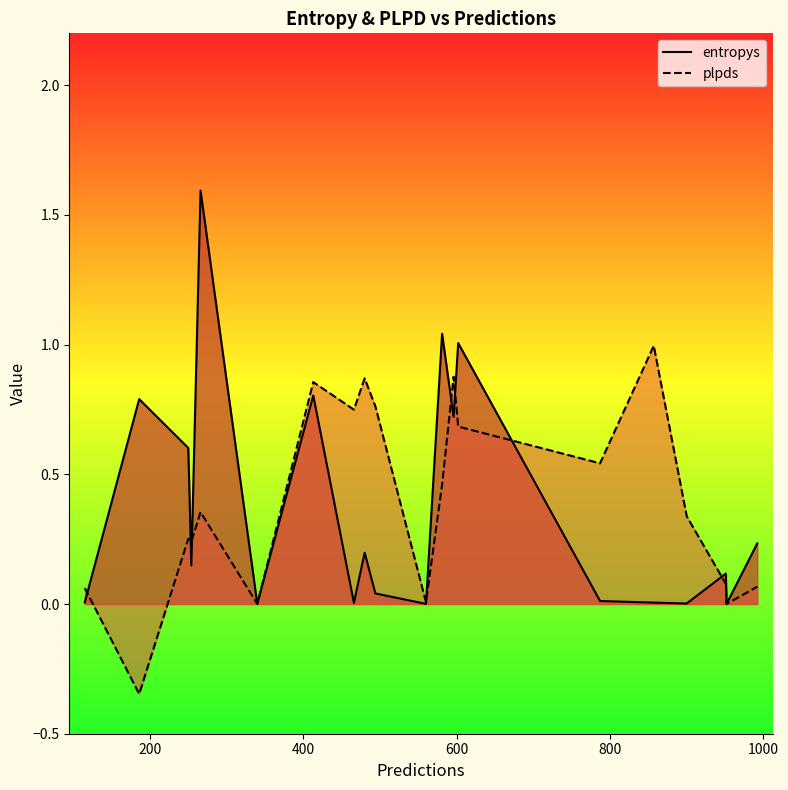

What are all the series names shown in the legend?

entropys, plpds